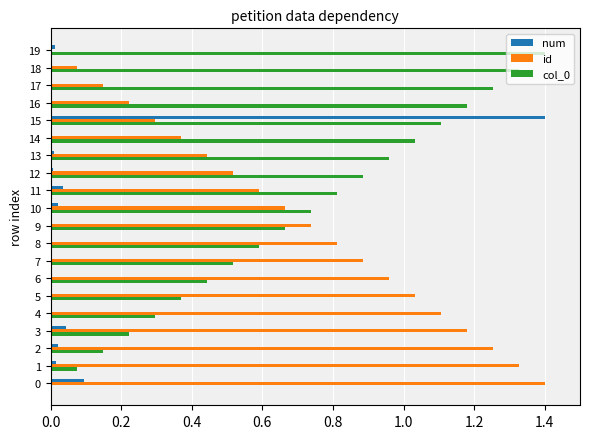

The value of id at 16 is 0.3. True or false?

False